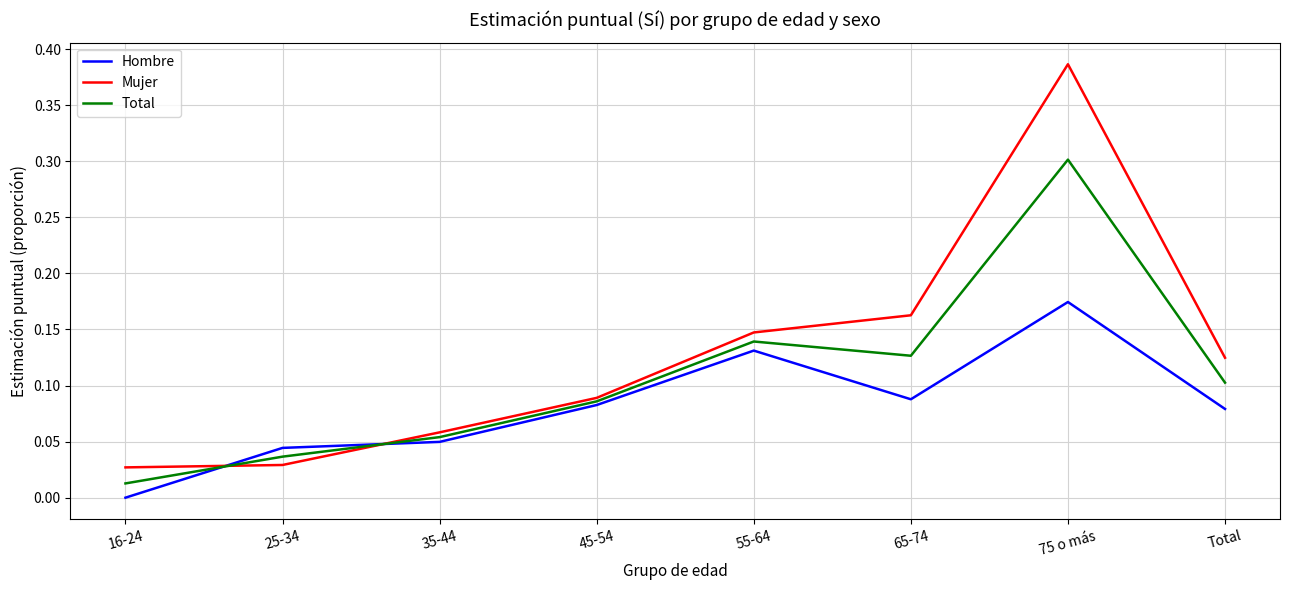

Between 55-64 and 75 o más, which series saw the biggest shift?

Mujer